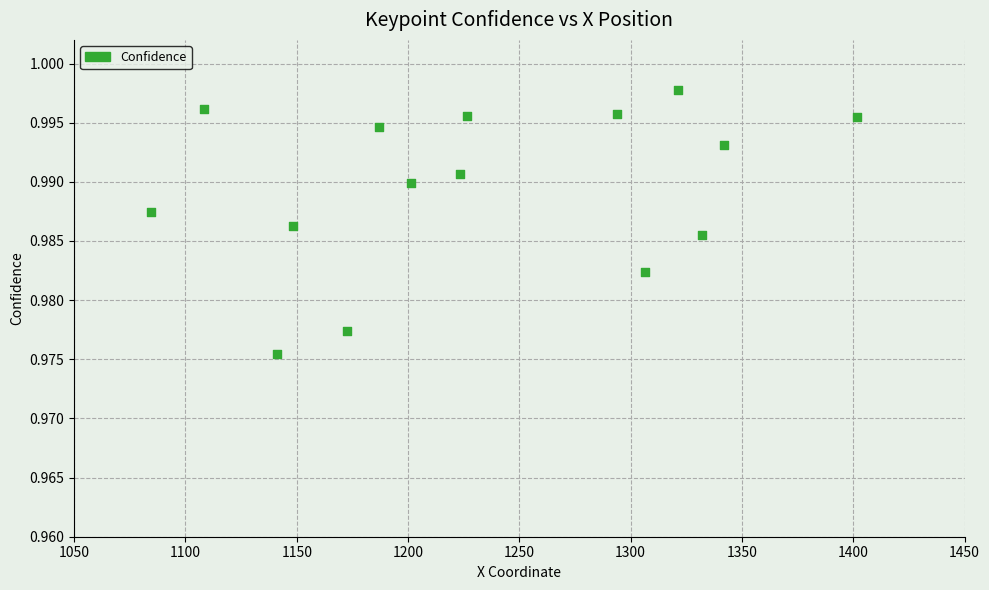

What is the range of X values (max minus min)?

317.1